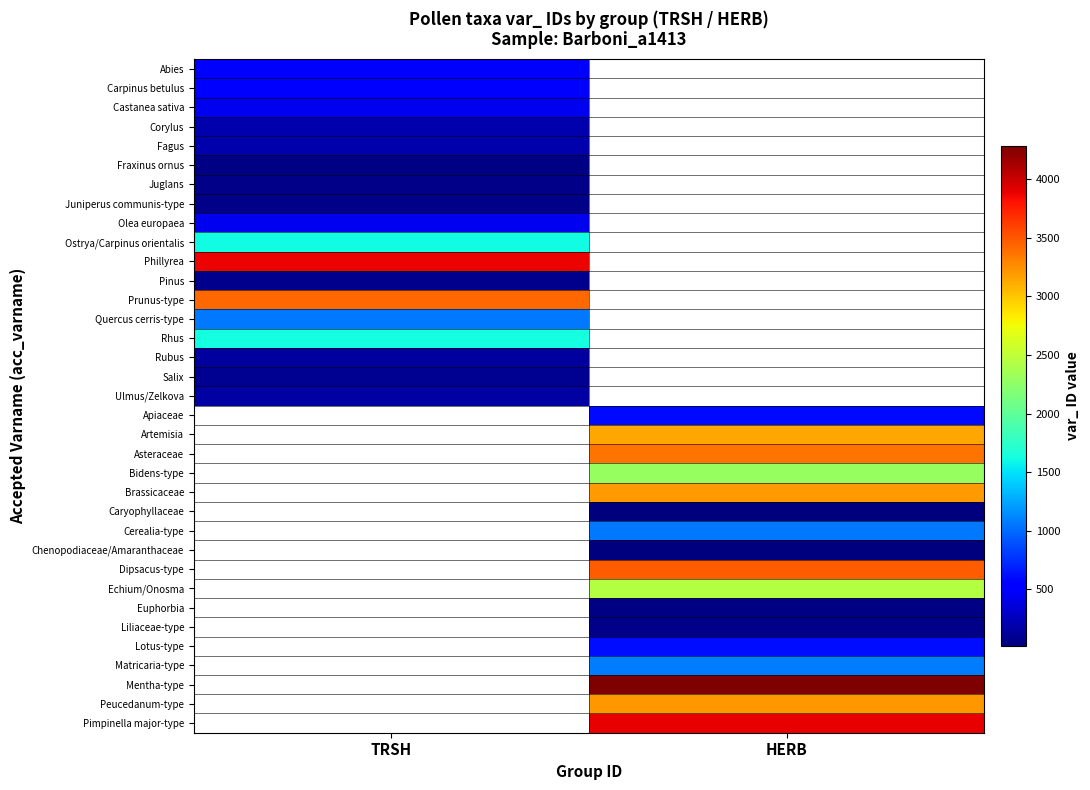

Rank the categories by Pimpinella major-type value from lowest to highest.

TRSH, HERB